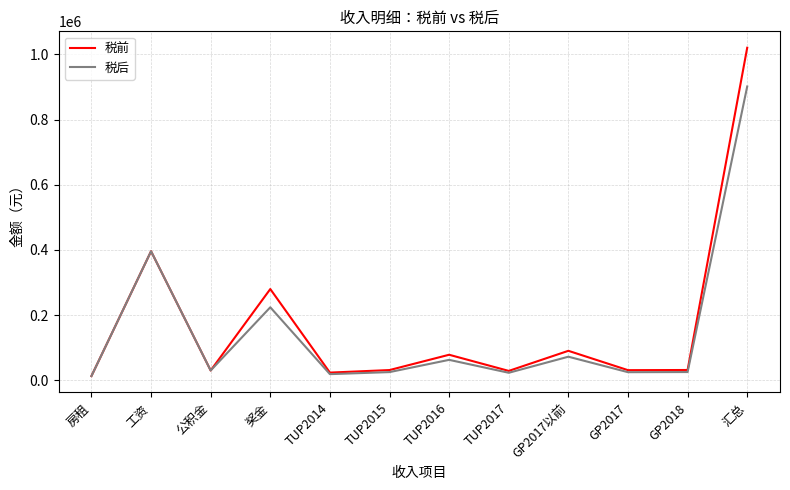

What is the total value across all series at TUP2015?

56376.0